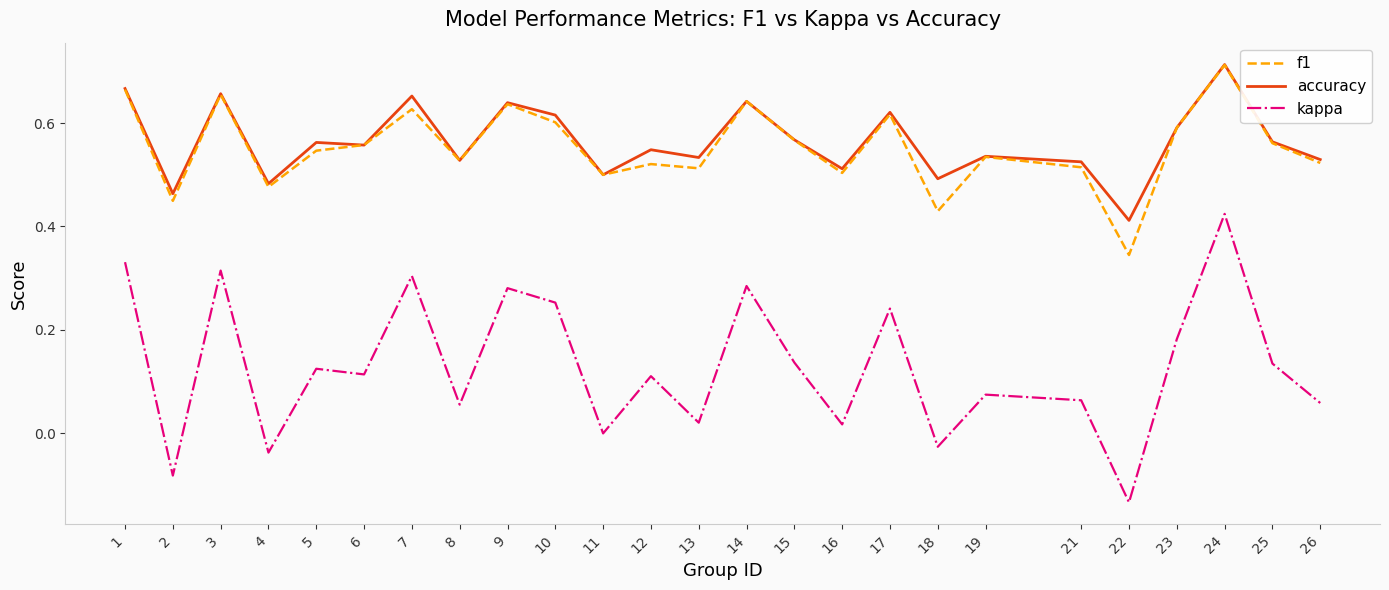

Which category has the lowest value in the kappa series?

22